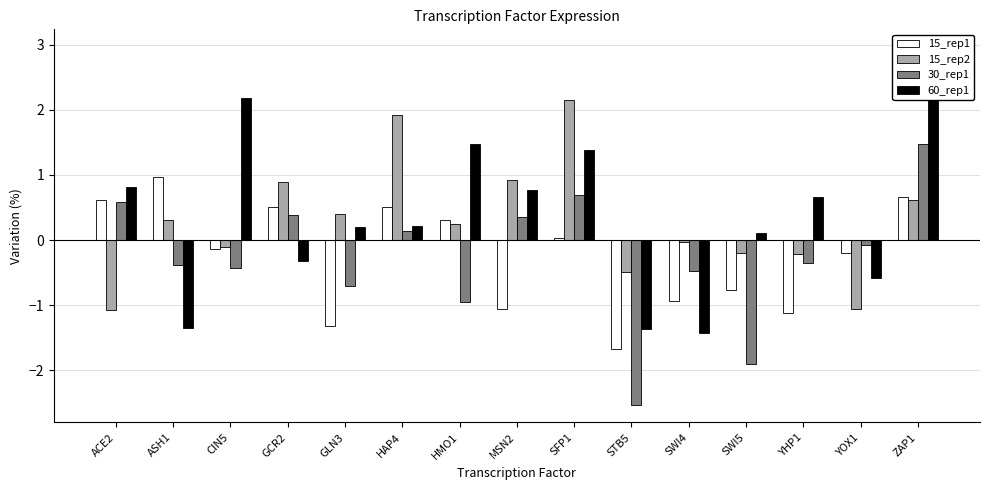

Which category has the lowest value across all series?

STB5